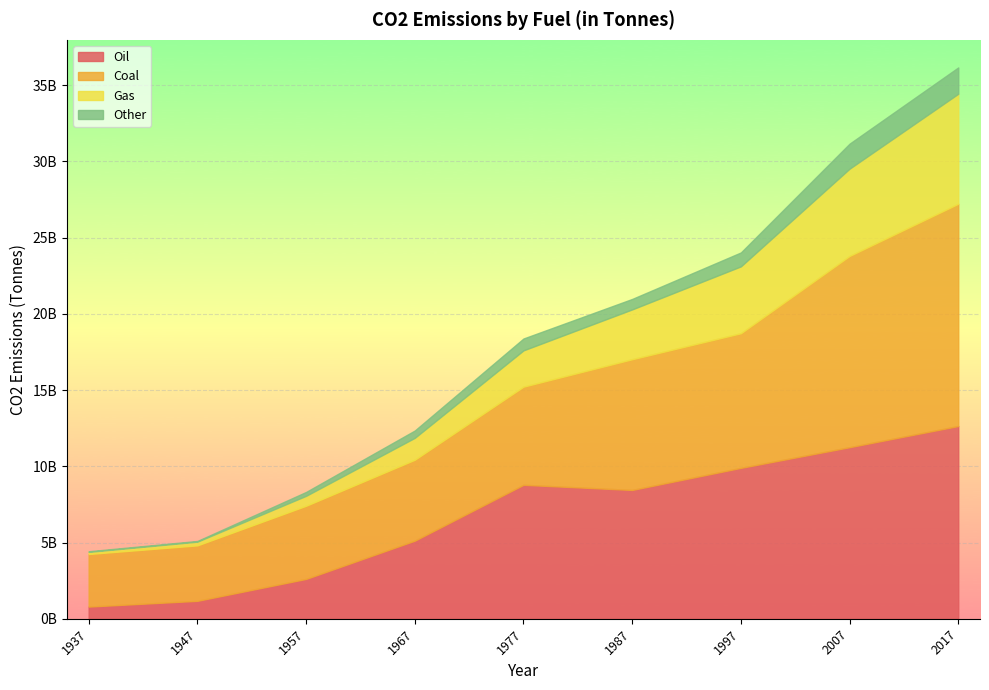

Is it true that Coal equals 1393647313 at 1977?

False